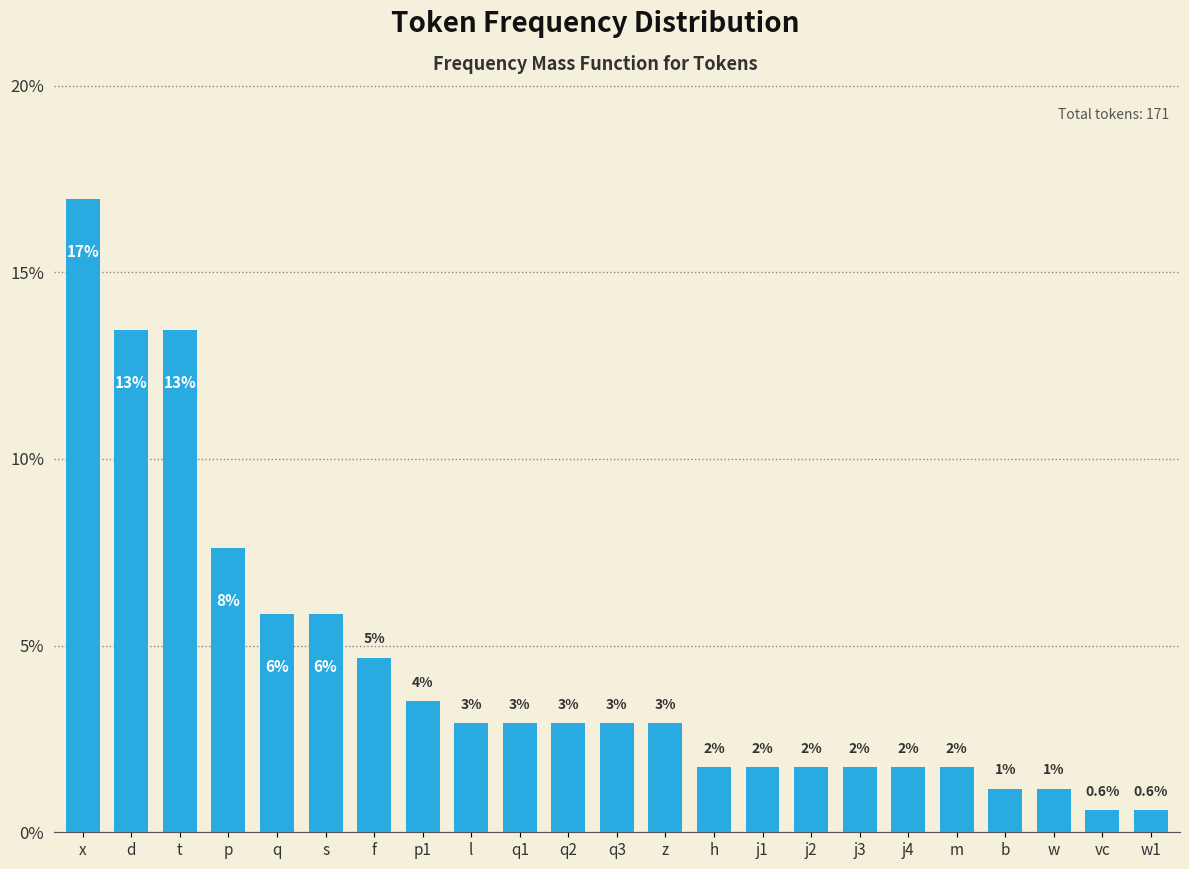

How many bars are there in total?

23